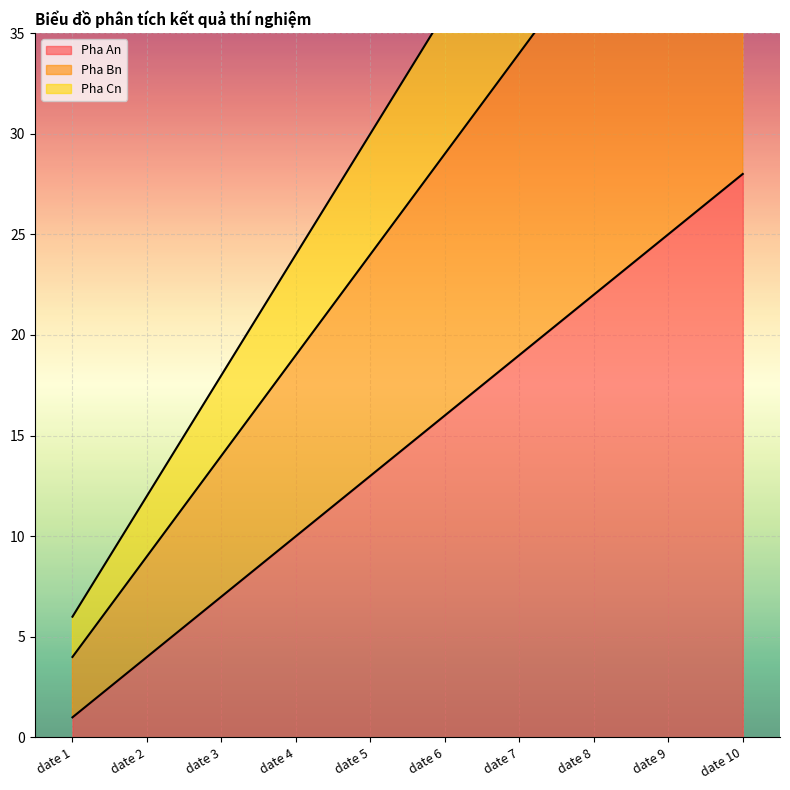

True or false: Pha Cn has a value of 30 at date 8.

False